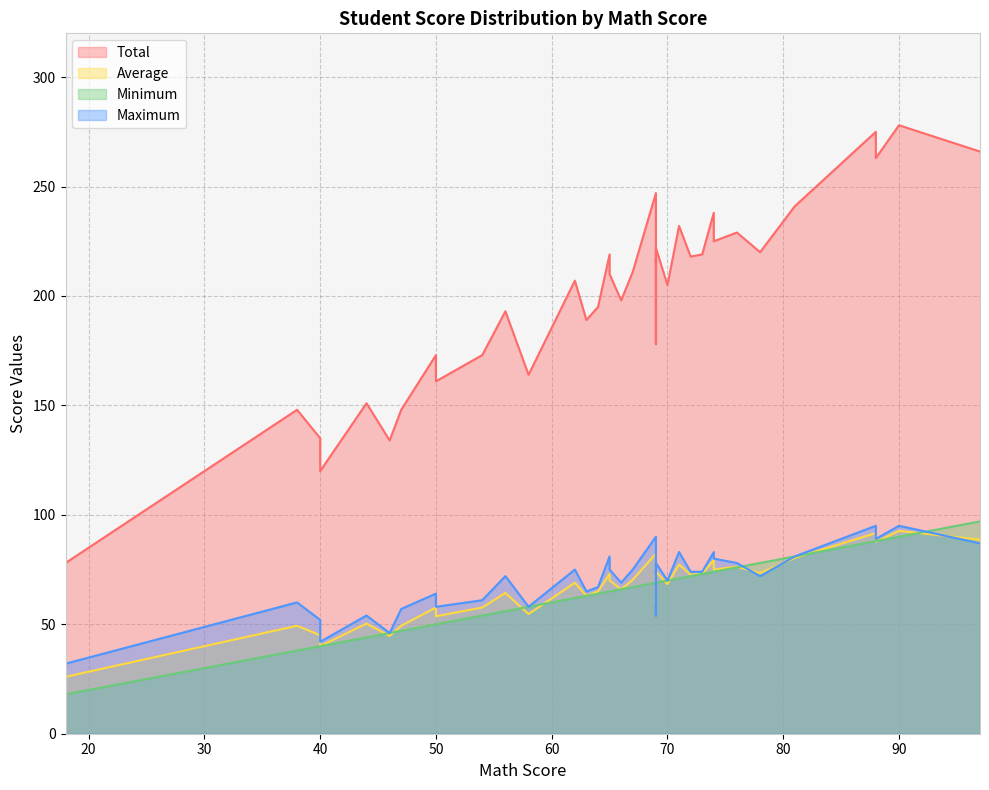

True or false: Total and Minimum intersect in this chart.

False